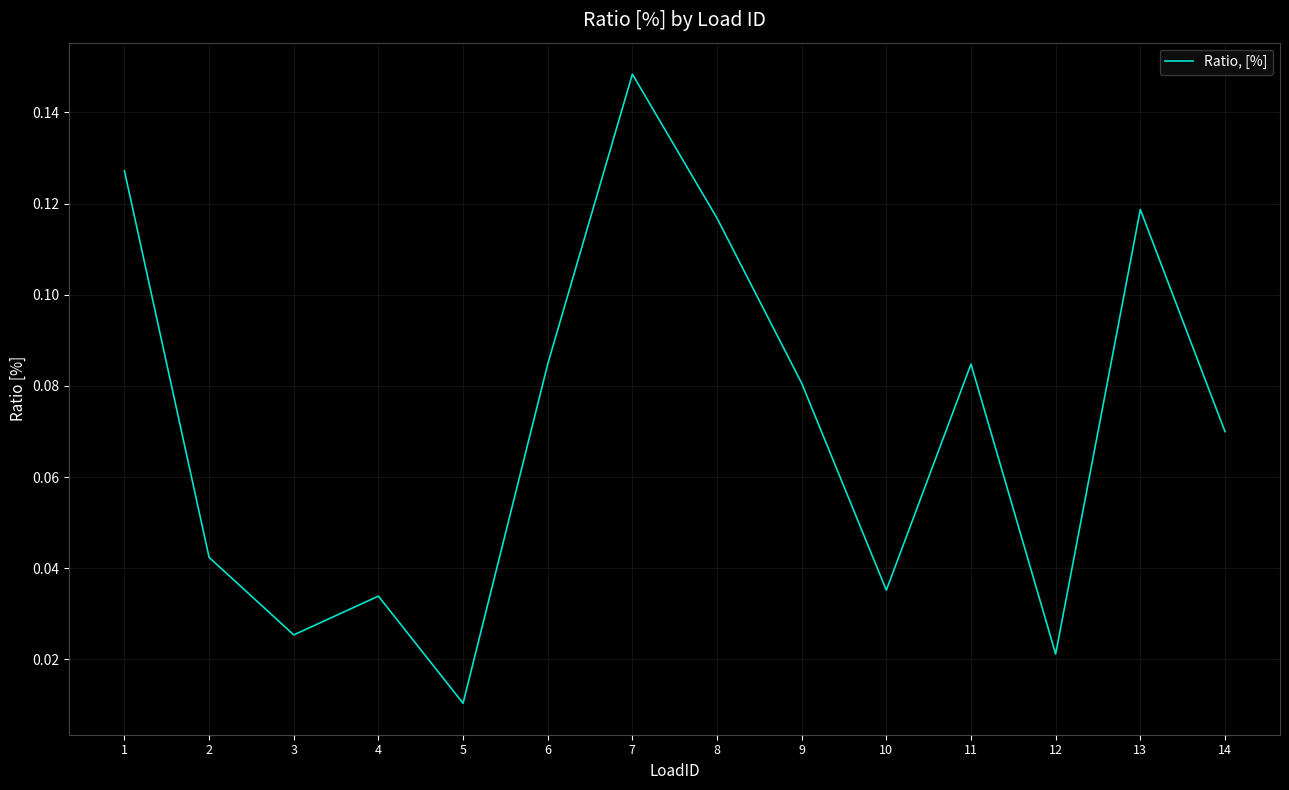

Is it true that the value at 1 is 0.0?

False